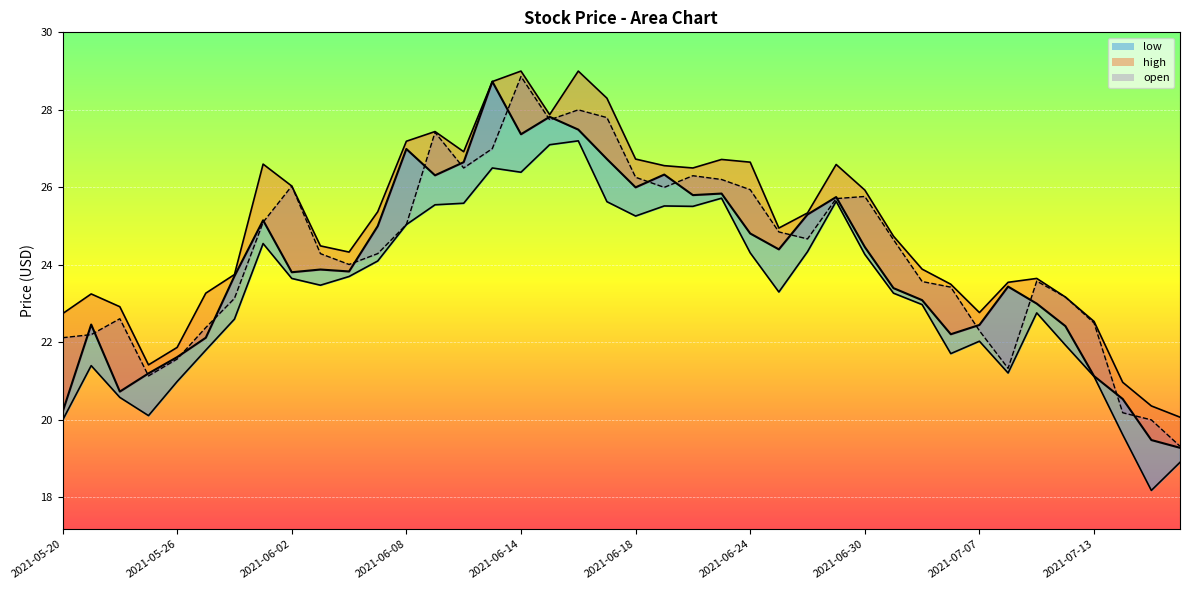

Between 2021-07-02 and 2021-07-07, which series saw the biggest shift?

open